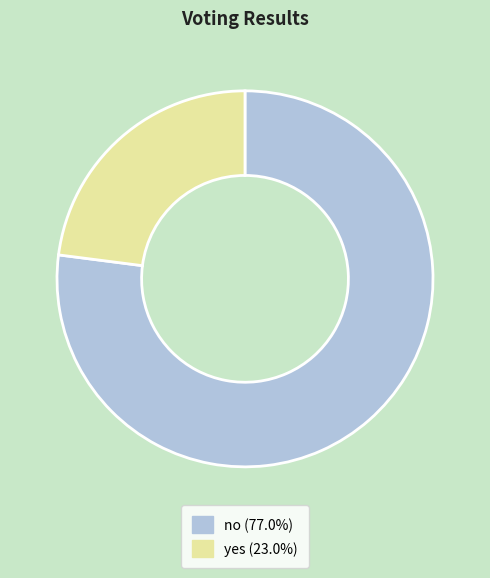

What is the ratio of the value at yes to the value at no?

0.3